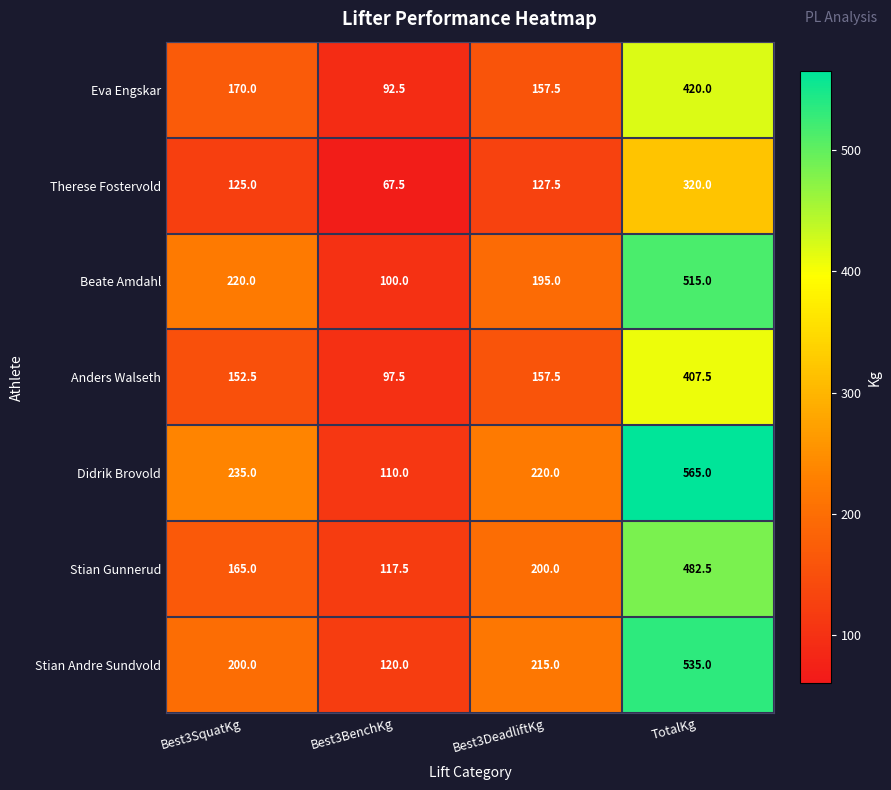

At how many categories does at least one series exceed 462?

1